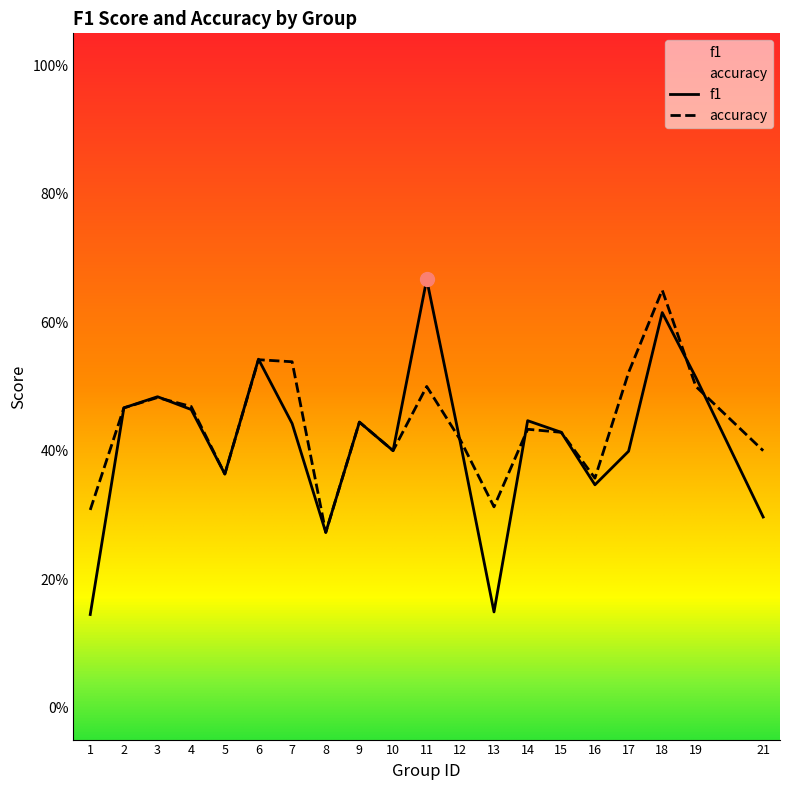

At how many categories does at least one series exceed 0?

20